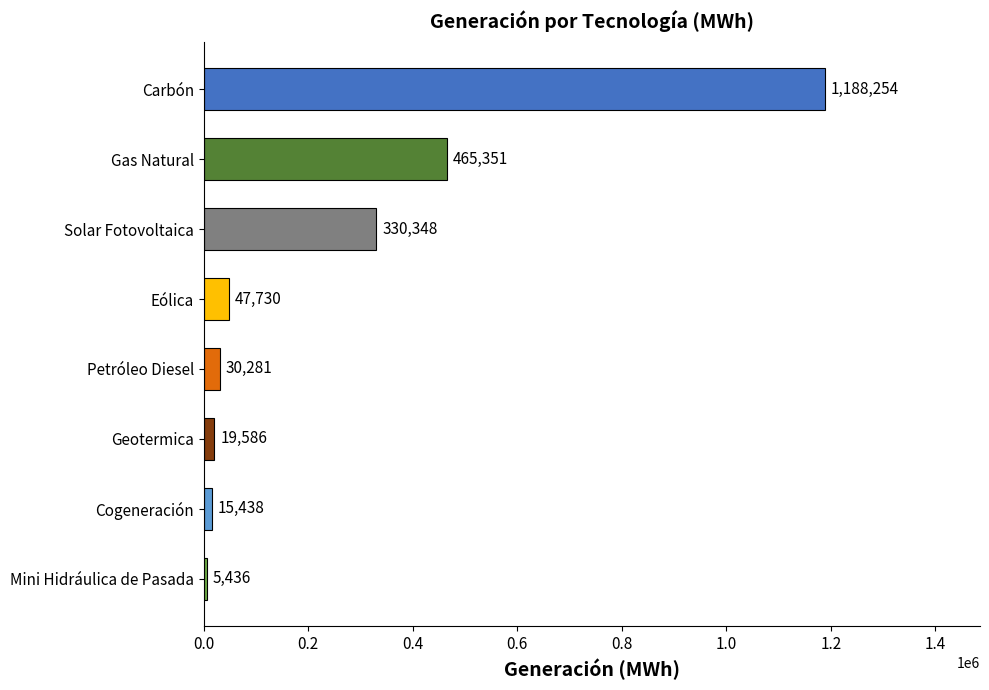

Are the bars horizontal?

Yes